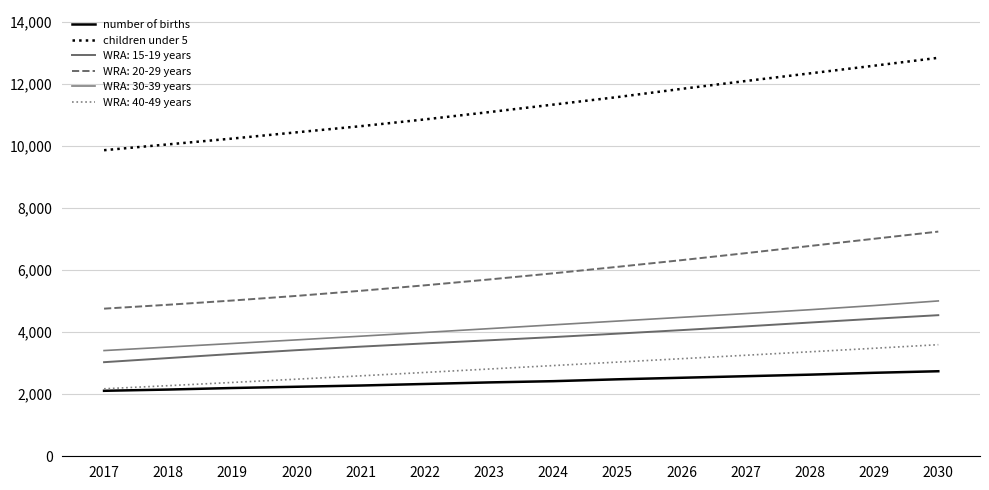

Does the chart display data point markers on the line(s)?

No